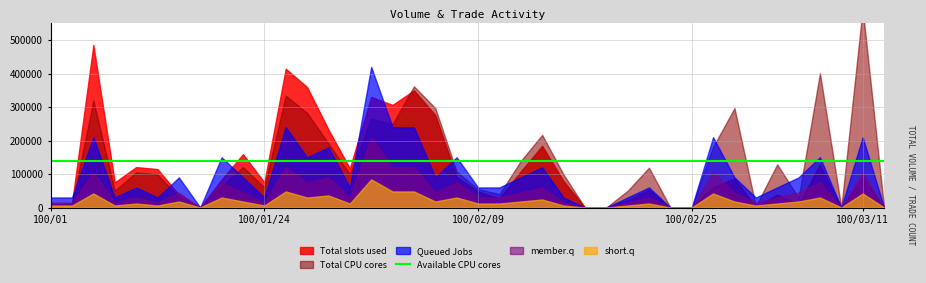

True or false: Trade Count and Total slots used intersect in this chart.

False